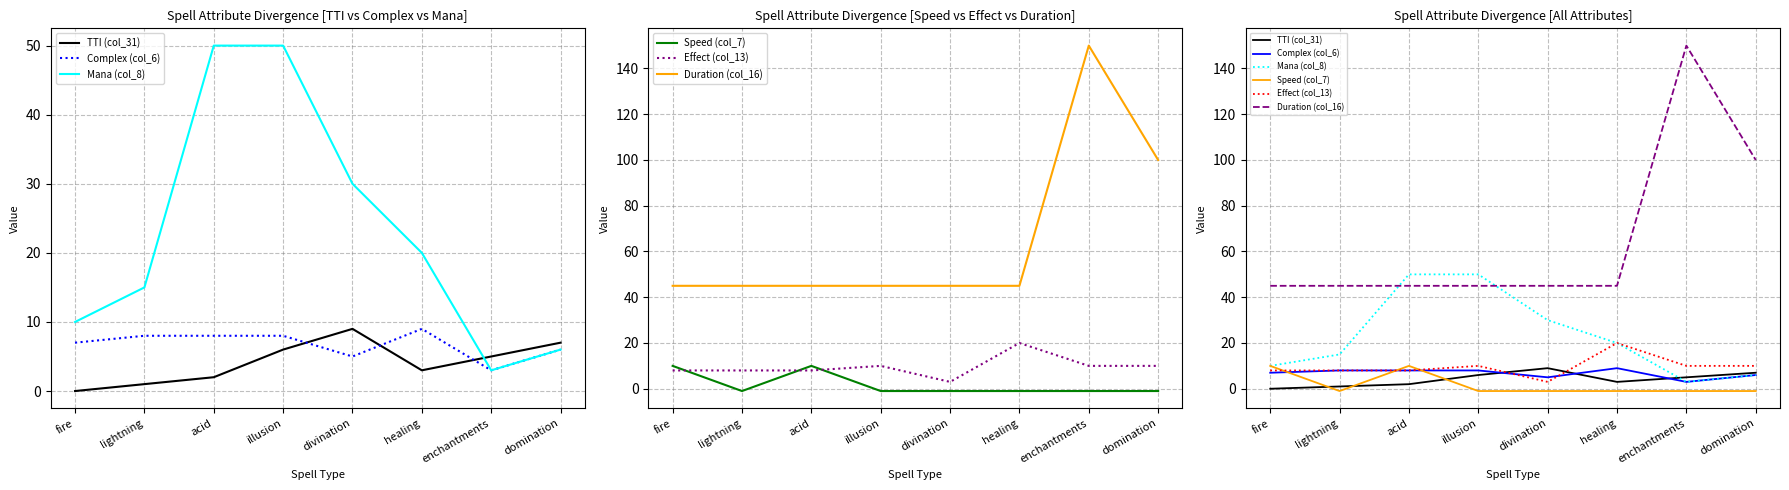

Between enchantments and acid, which is larger?

enchantments